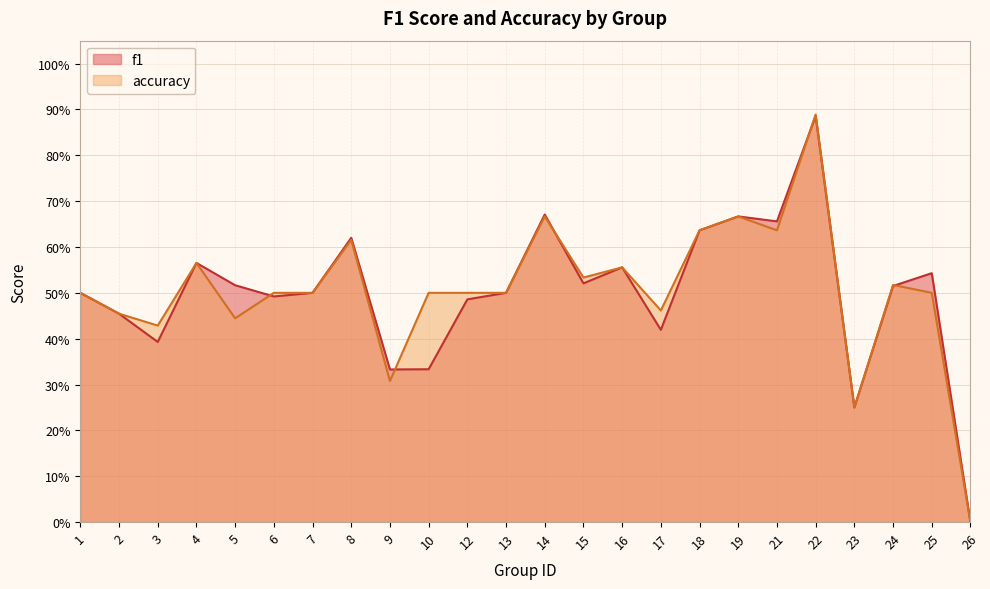

How many lines are shown in the chart?

2